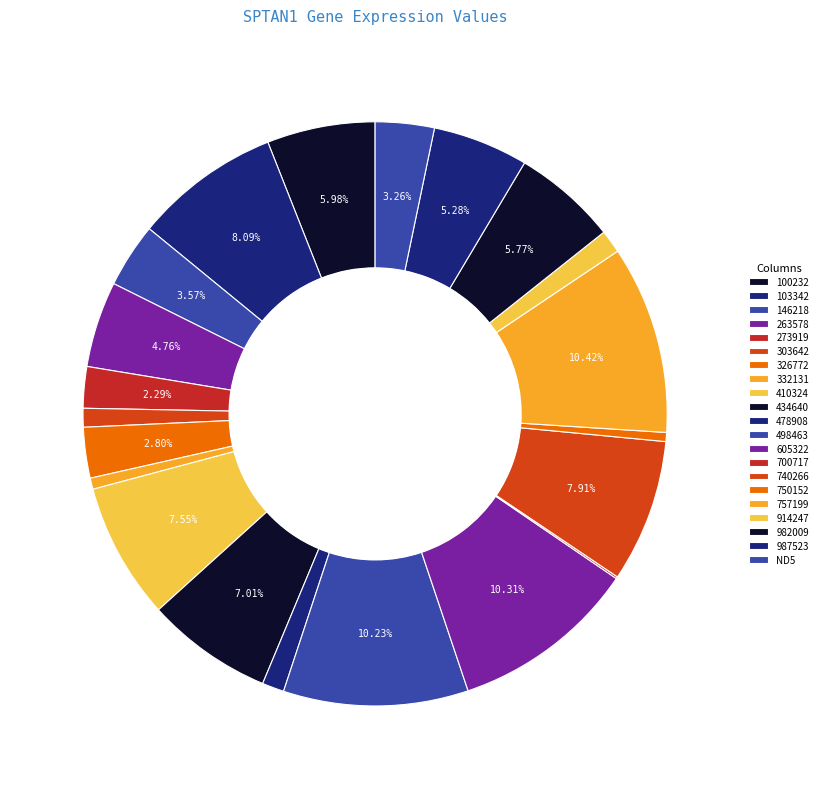

To the nearest percent, what percentage of the pie is 332131?

1%